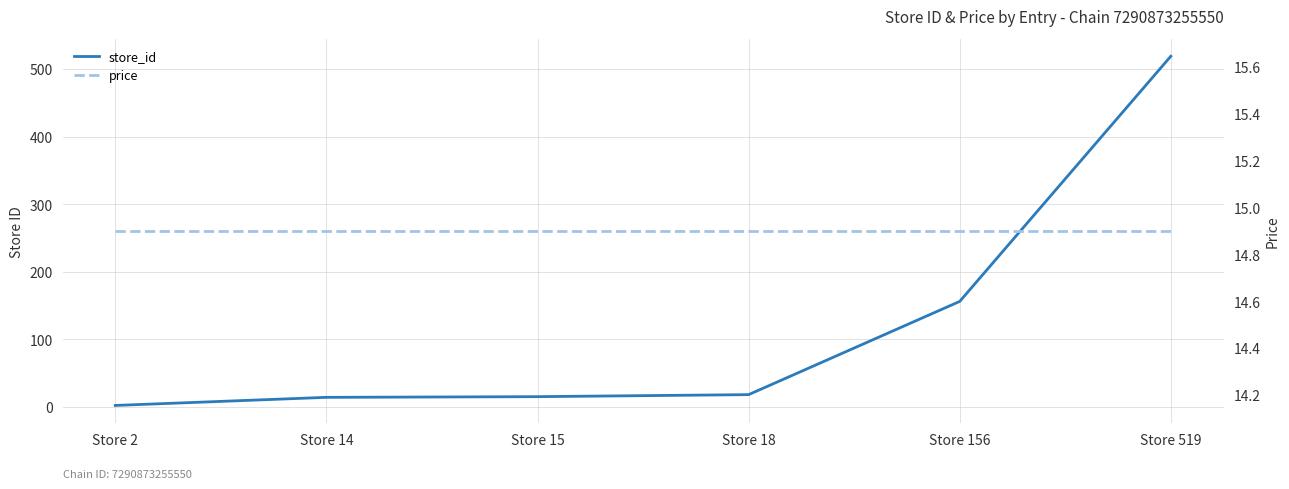

How many values in the store_id series exceed 18?

2